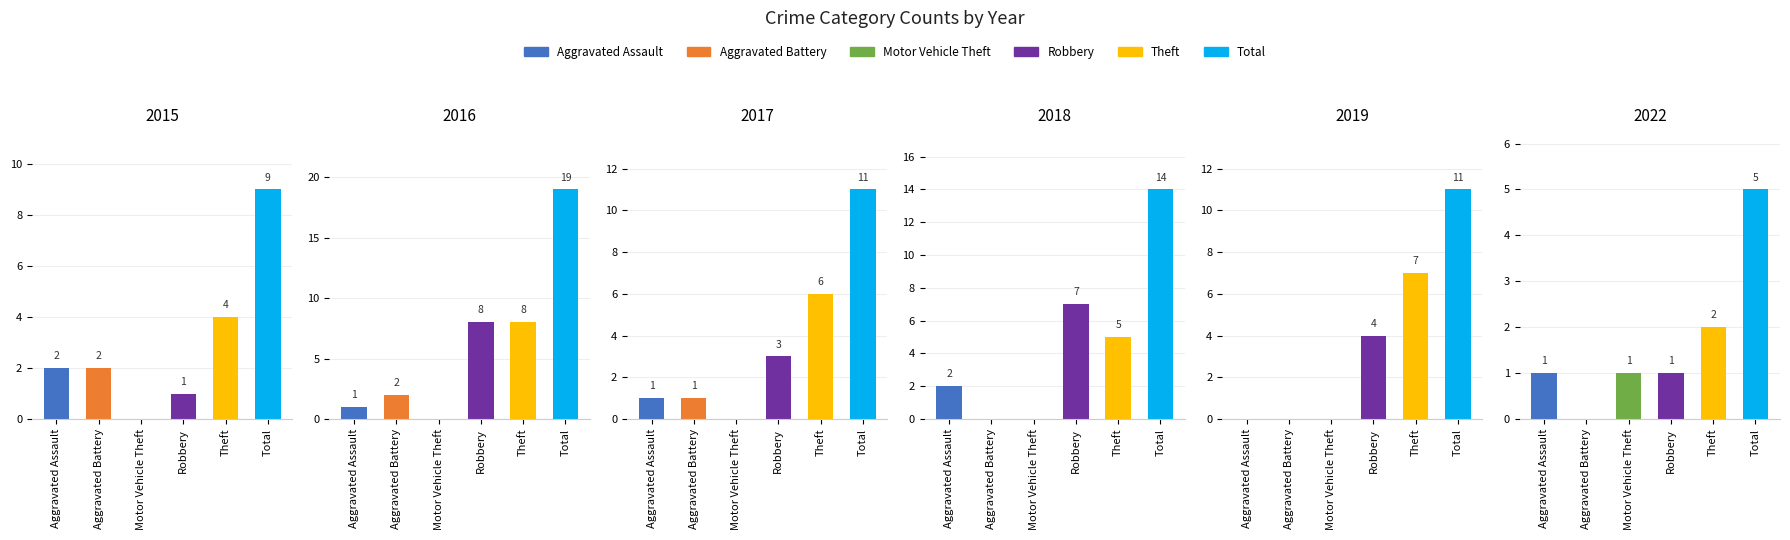

Reading left to right, what are all the values shown in this chart?

2015: 2	2	0	1	4	9
2016: 1	2	0	8	8	19
2017: 1	1	0	3	6	11
2018: 2	0	0	7	5	14
2019: 0	0	0	4	7	11
2022: 1	0	1	1	2	5